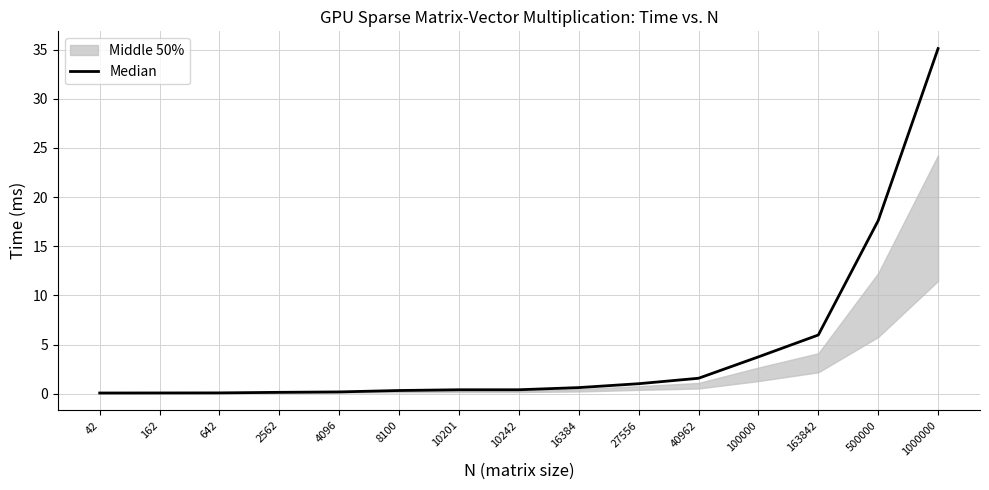

List the labels in order of value, largest first.

1000000, 500000, 163842, 100000, 40962, 27556, 16384, 10242, 10201, 8100, 4096, 2562, 642, 162, 42